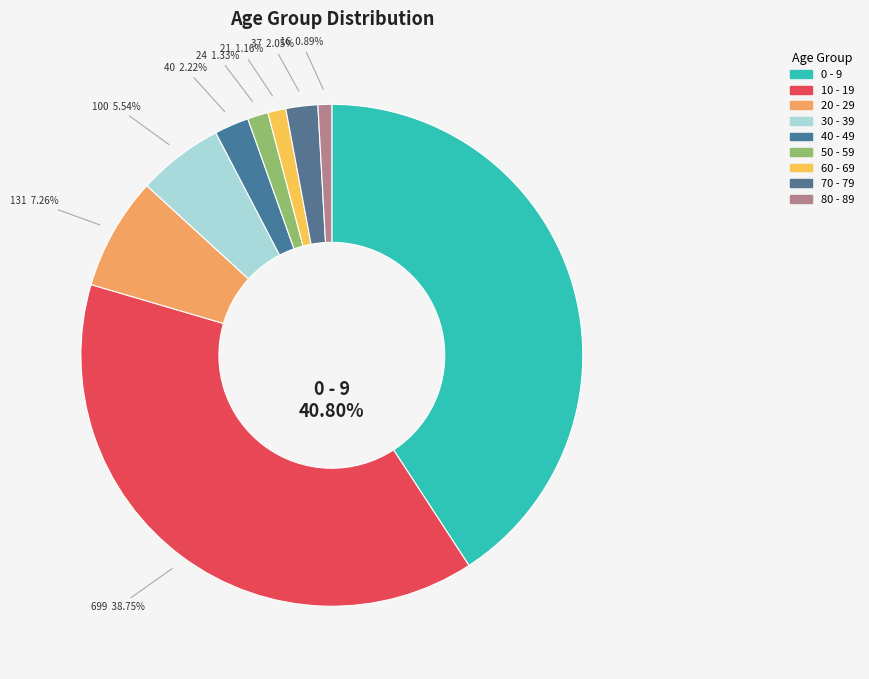

What portion of the pie excludes 60 - 69?

98.8%